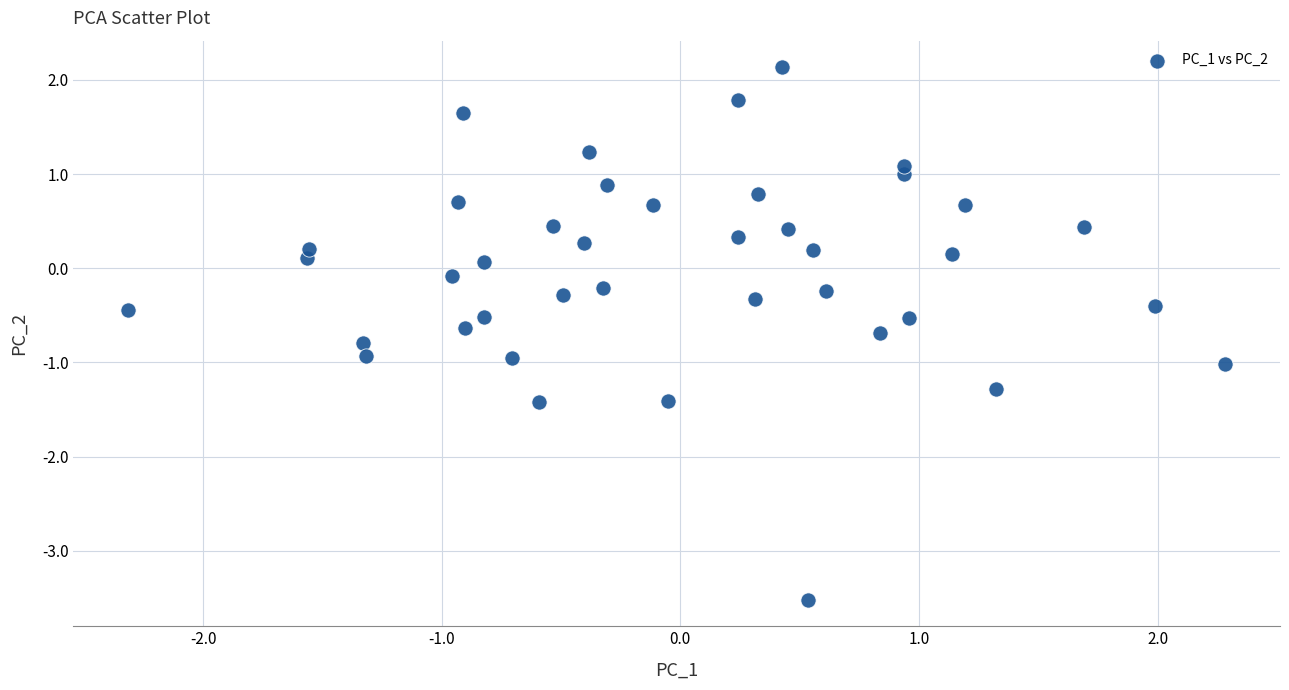

What is the range of Y values (max minus min)?

5.7